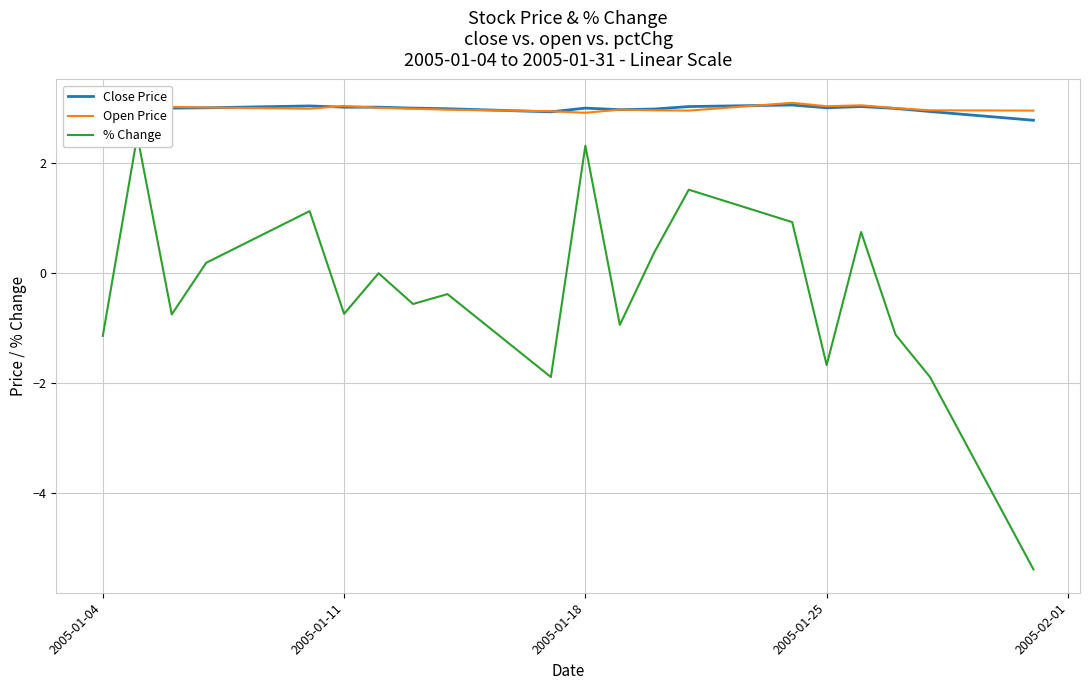

What is the maximum value for Open Price?

3.1